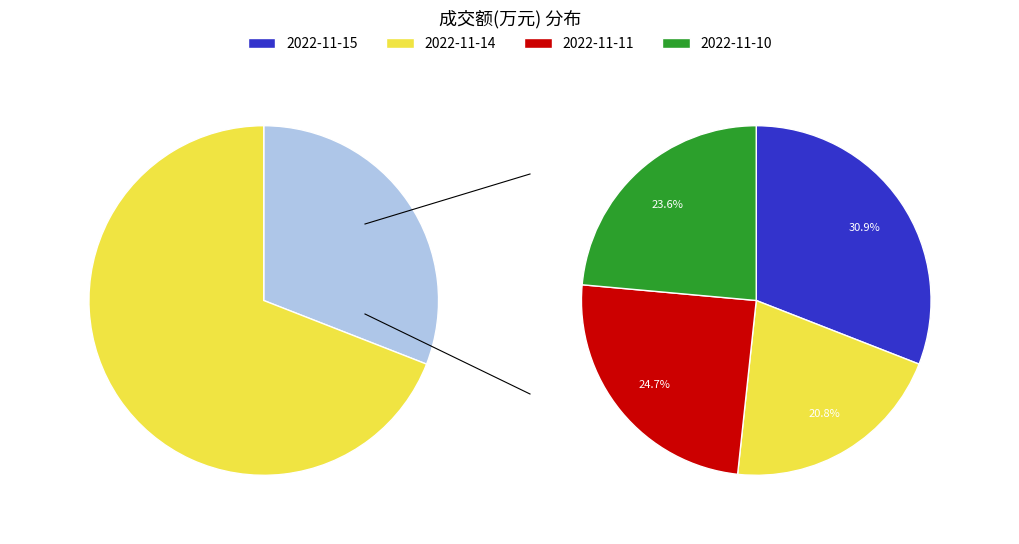

What is the change in value from 2022-11-14 to 2022-11-11?

+234